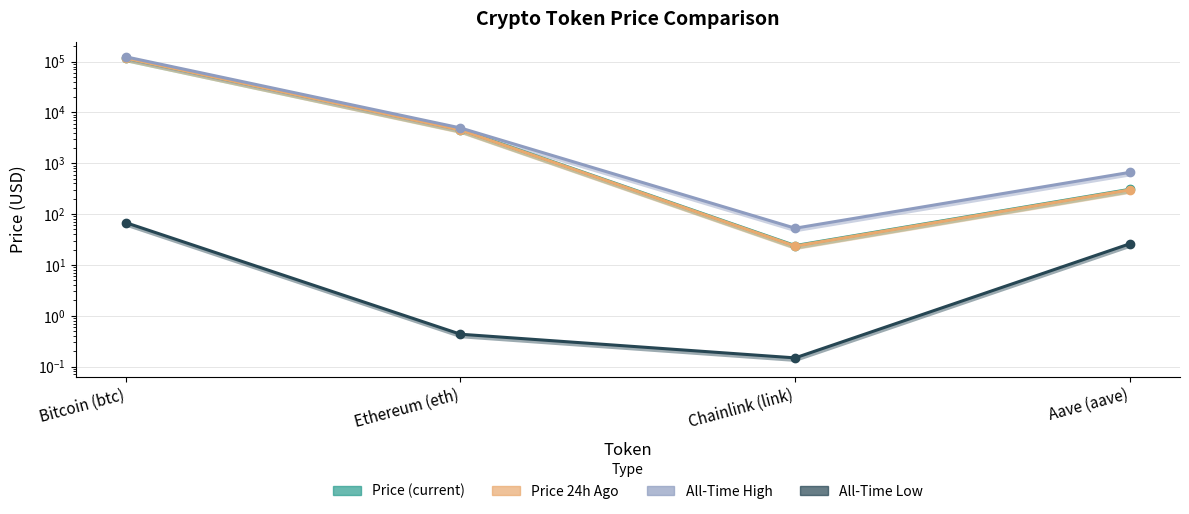

The value of allTimeHigh at Chainlink (link) is 33.2. True or false?

False